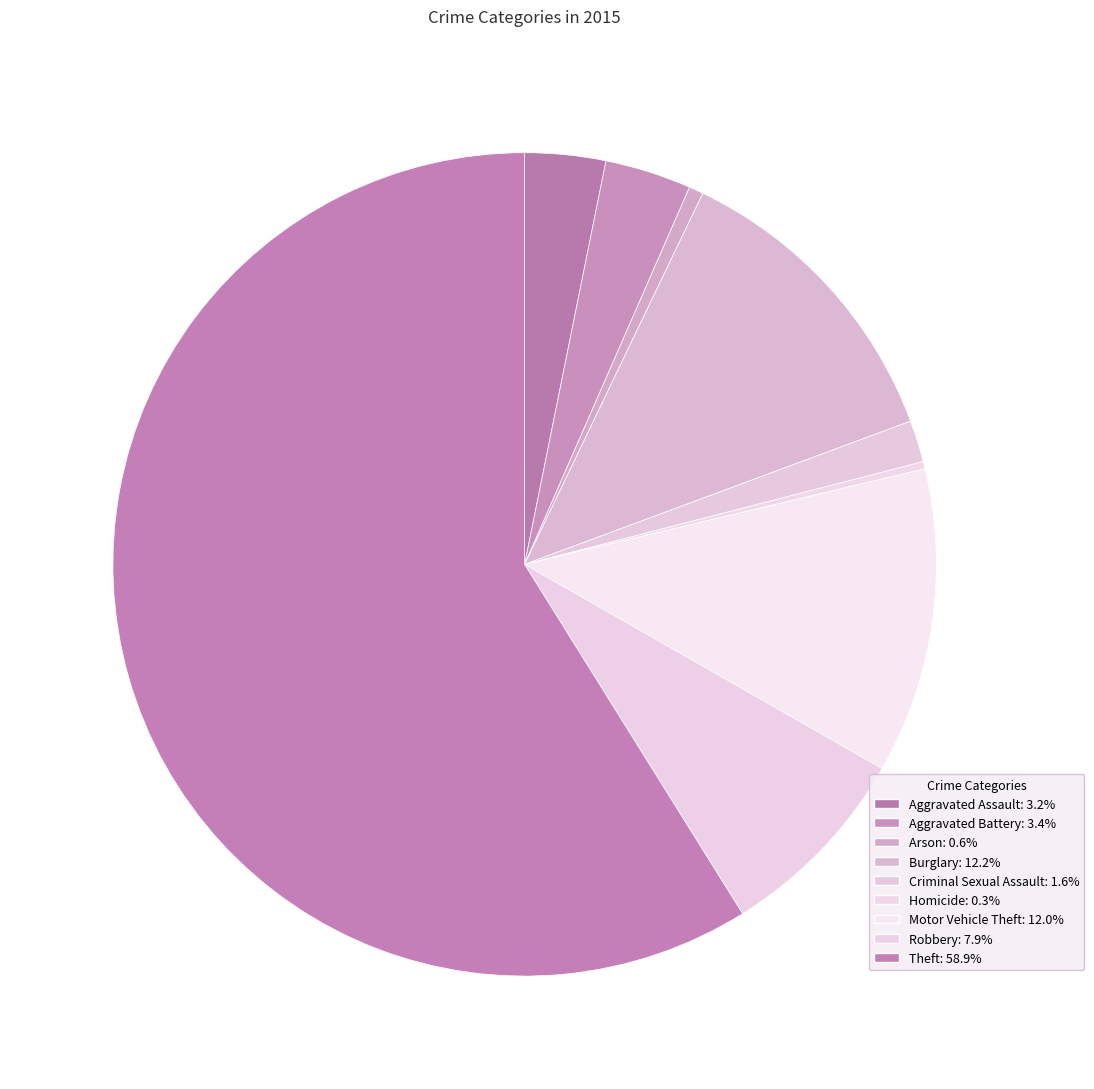

What is the total percentage of Motor Vehicle Theft and Robbery?

19.9%